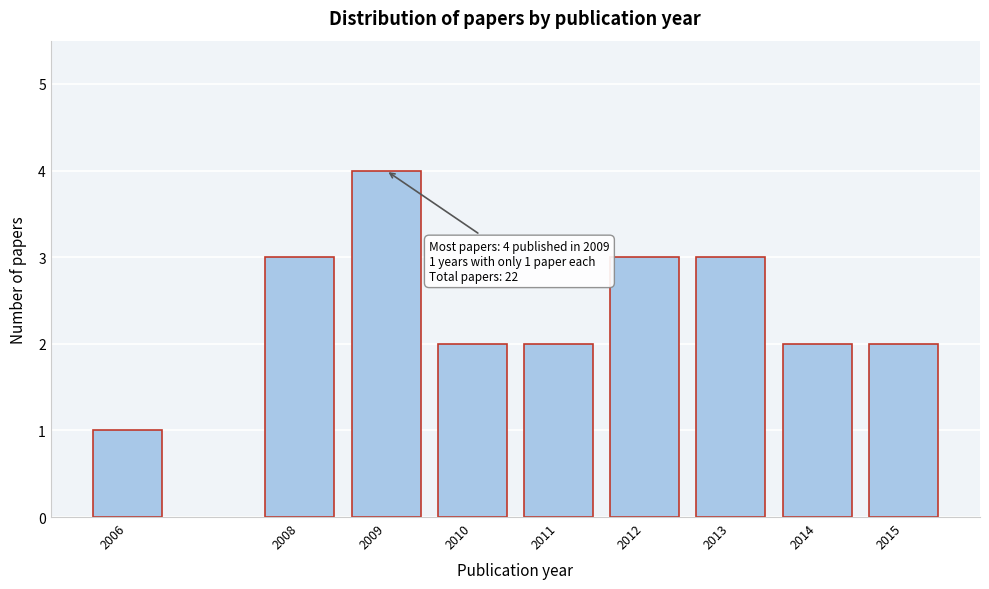

Reading left to right, extract all data points from this chart.

2006=1	2008=3	2009=4	2010=2	2011=2	2012=3	2013=3	2014=2	2015=2